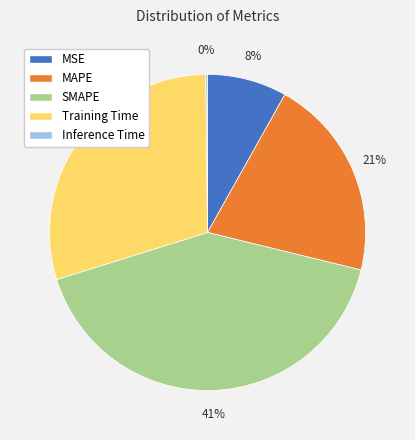

True or false: Training Time accounts for 40% of the total.

False